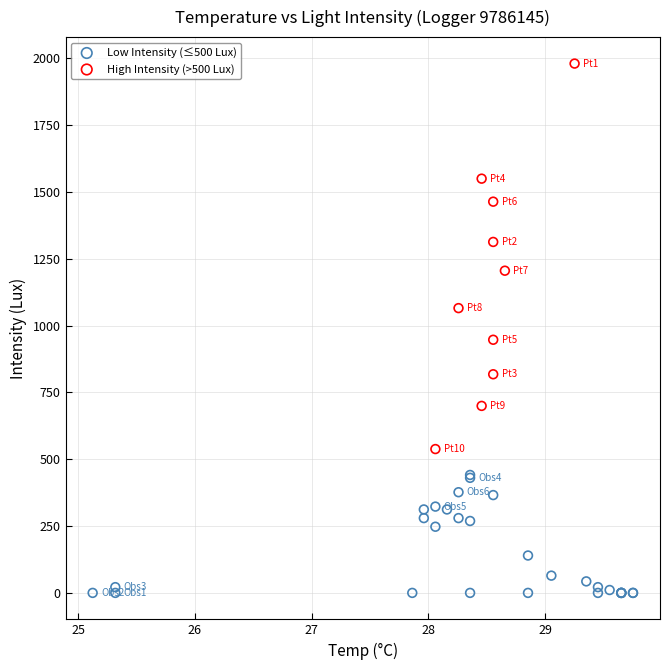

Which series reaches the maximum Y coordinate?

High Intensity (>500 Lux)